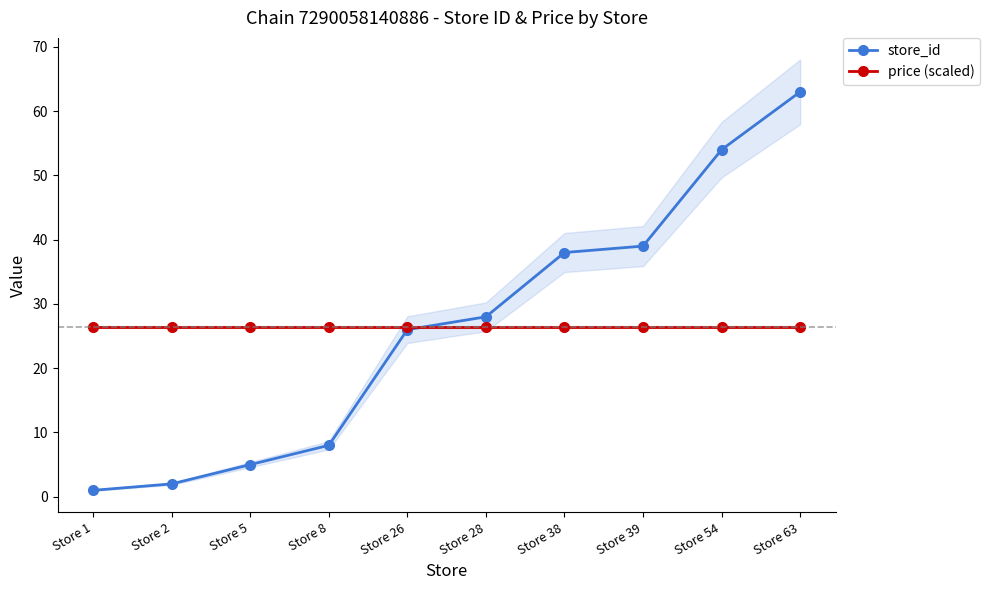

Where do store_id and price (scaled) first cross each other?

Store 26 and Store 28